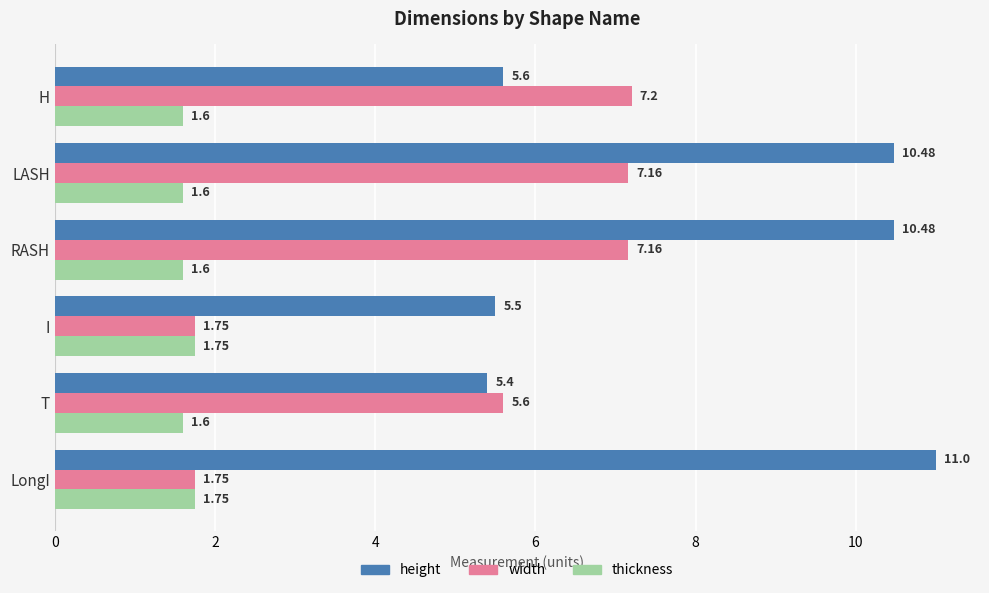

Which series has the largest total across all categories?

height